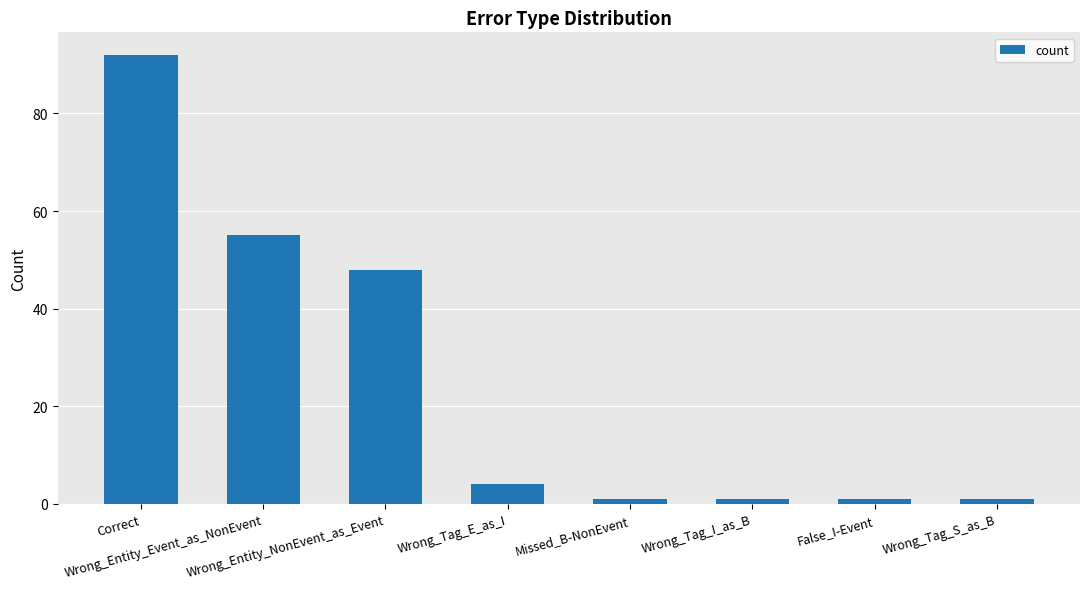

Reading left to right, transcribe all the data shown in this chart.

Correct=92	Wrong_Entity_Event_as_NonEvent=55	Wrong_Entity_NonEvent_as_Event=48	Wrong_Tag_E_as_I=4	Missed_B-NonEvent=1	Wrong_Tag_I_as_B=1	False_I-Event=1	Wrong_Tag_S_as_B=1